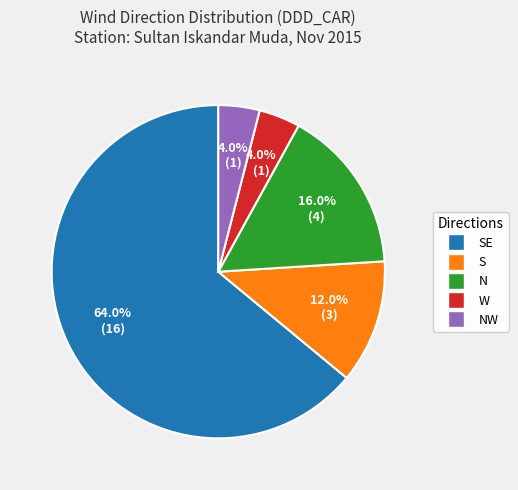

Is there a majority slice in this chart?

Yes